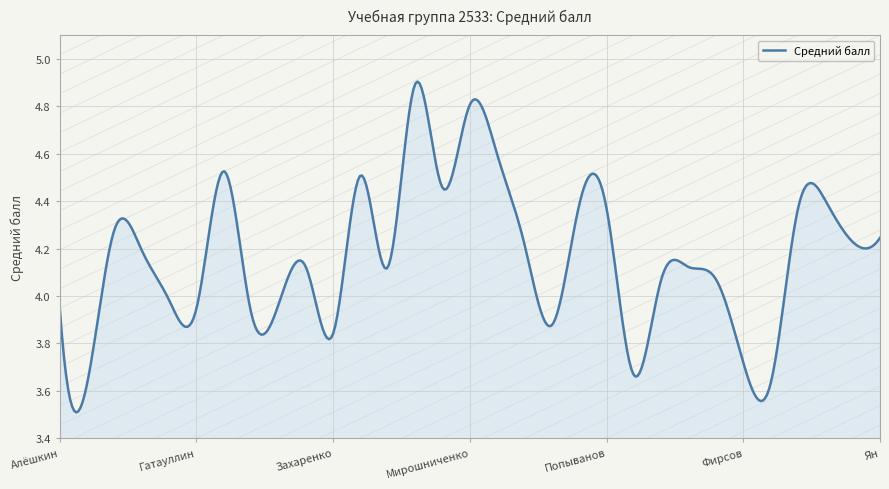

What is the difference between the maximum and minimum values?

1.4